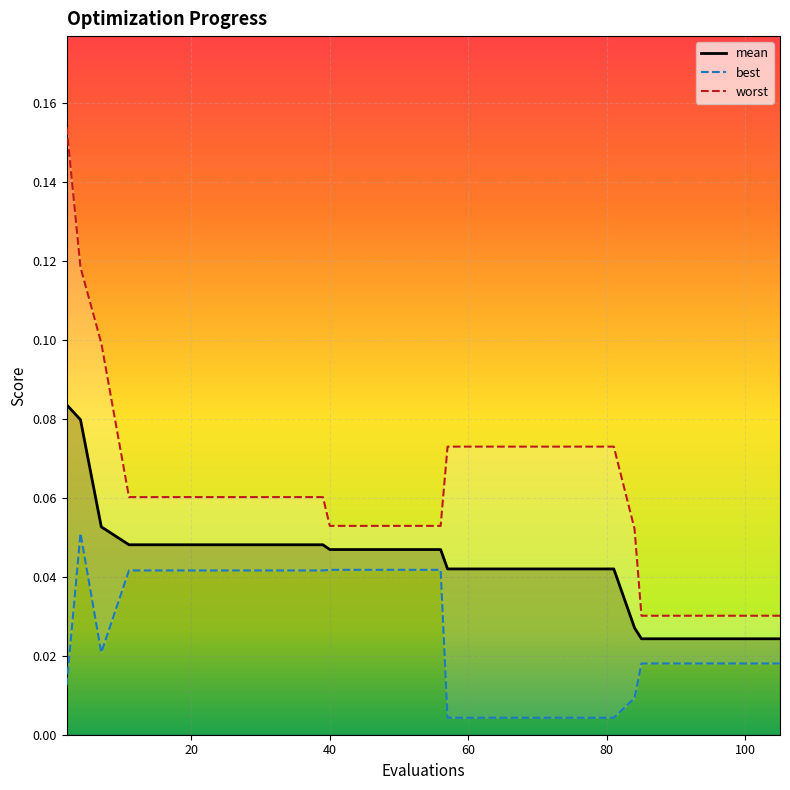

Rank the series at 85 from lowest to highest value.

best, mean, worst